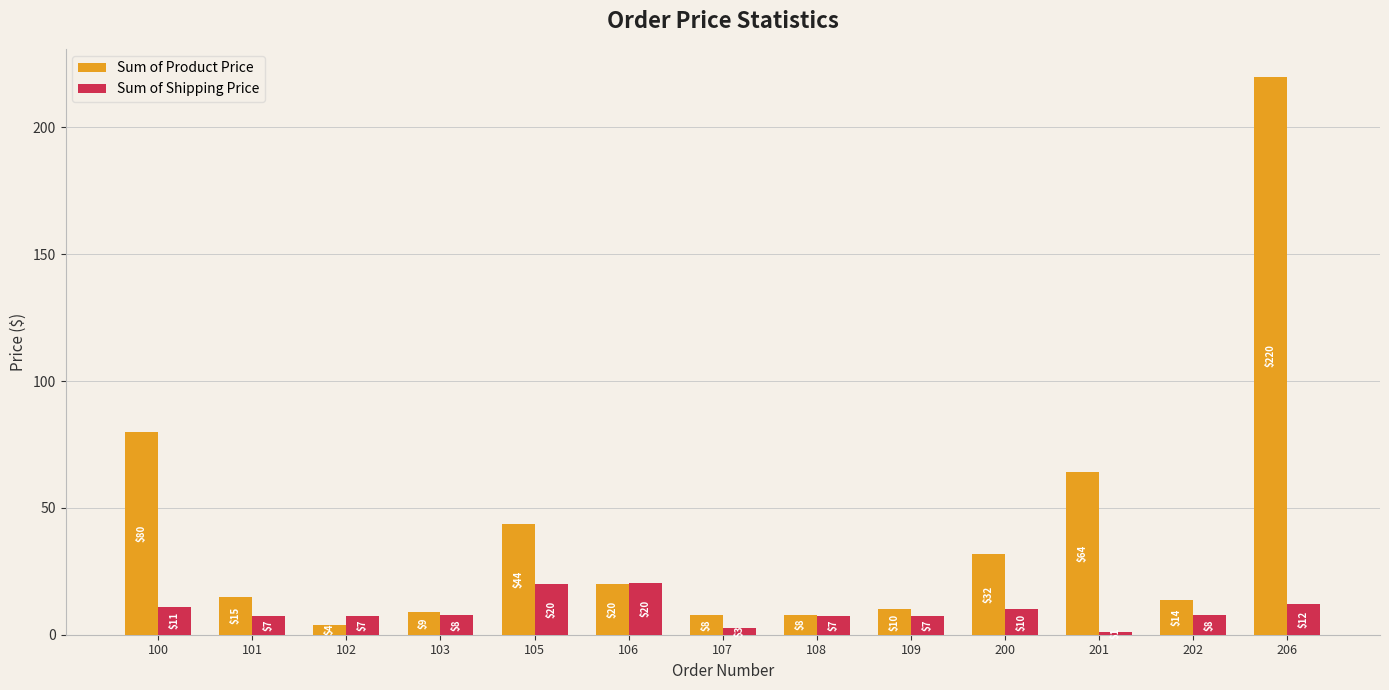

Which series has the largest range (max minus min)?

Sum of Product Price